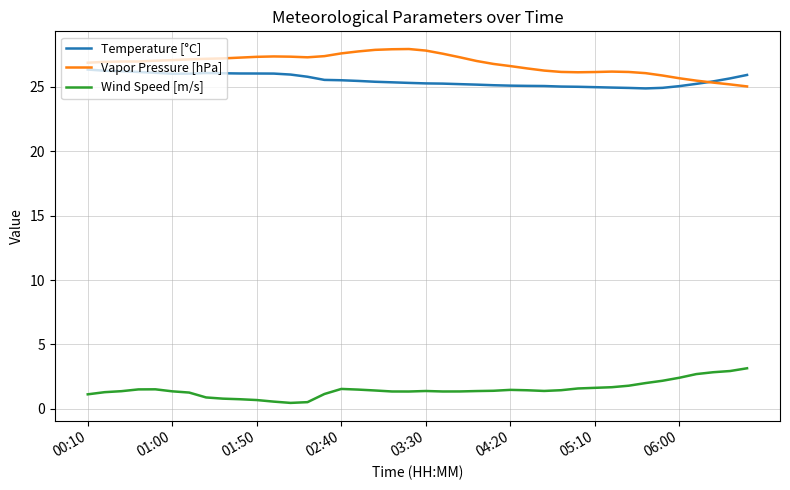

List the series in order of their peak value, lowest first.

Wind Speed [m/s], Temperature [°C], Vapor Pressure [hPa]